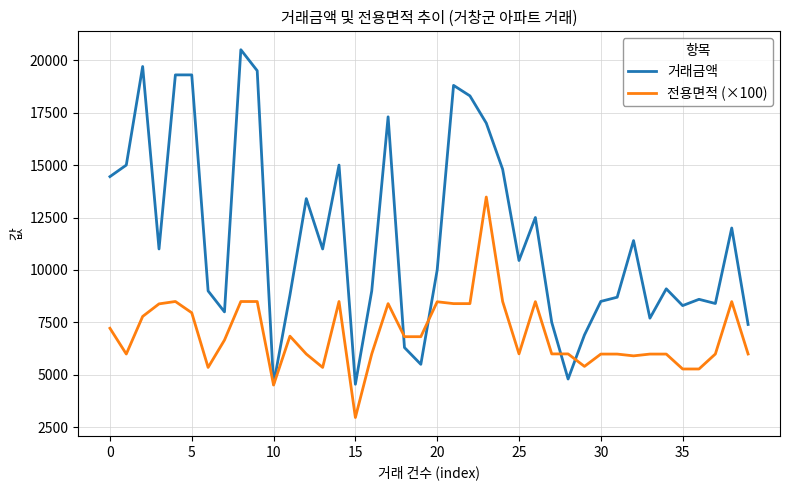

Which series has the largest total across all categories?

거래금액